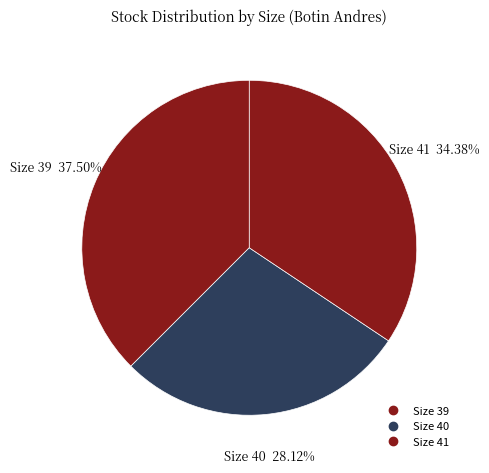

How many segments does this pie chart have?

3